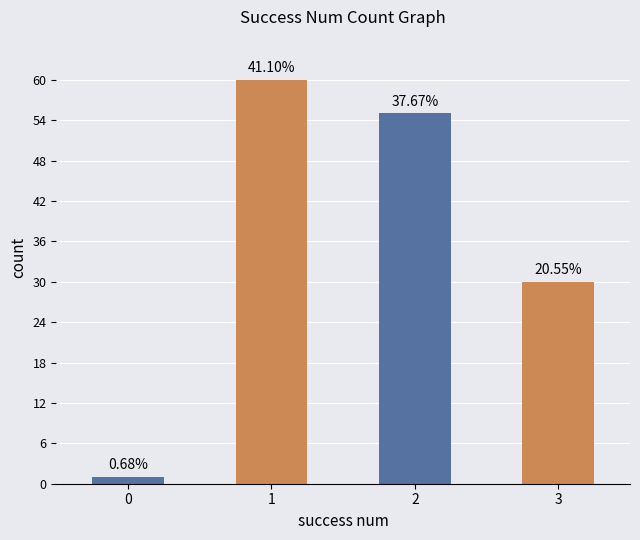

Where does the data first go above 55?

1